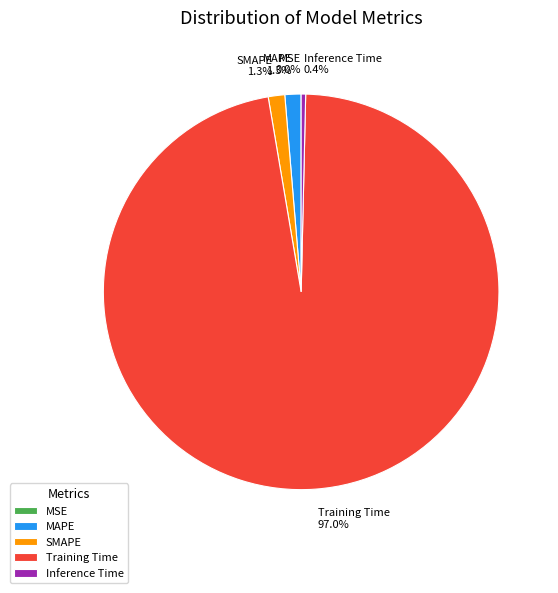

To the nearest percent, what portion does Training Time represent?

97%